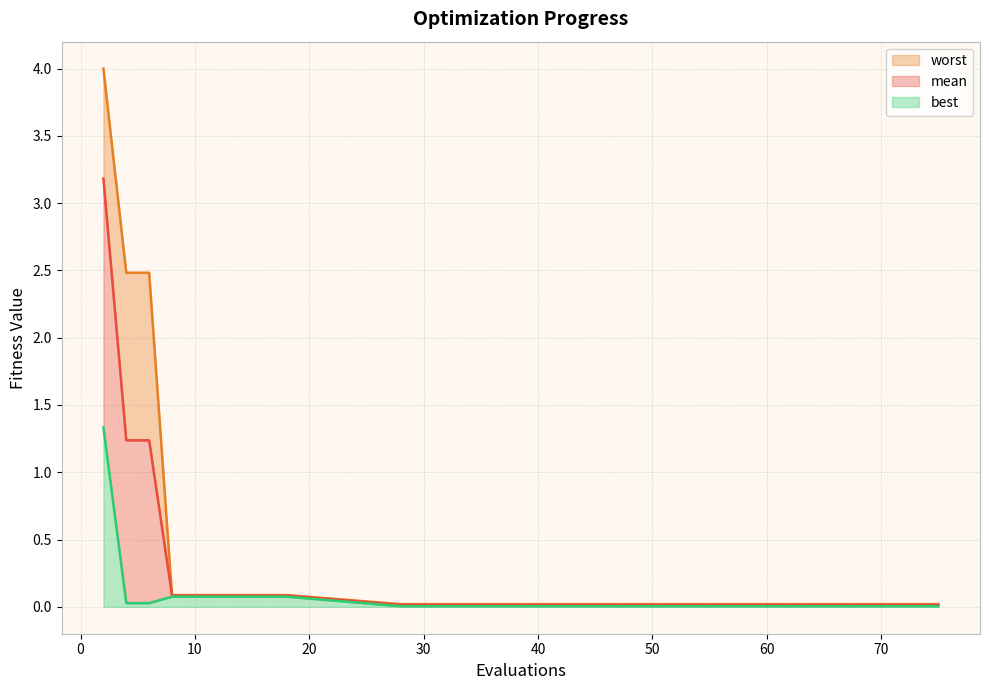

What are all the series names shown in the legend?

worst, mean, best